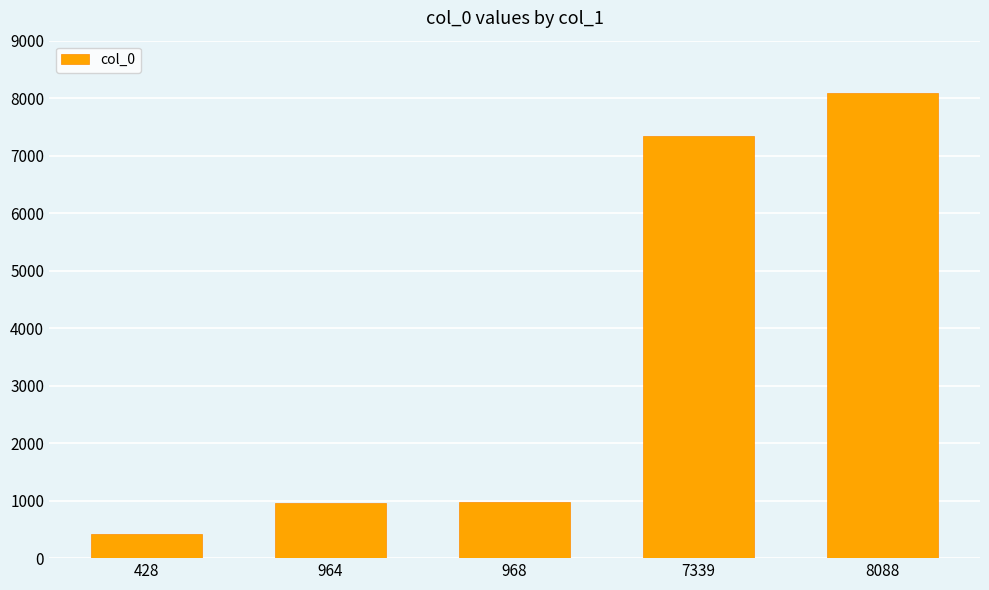

Which label corresponds to the largest value in the chart?

8088